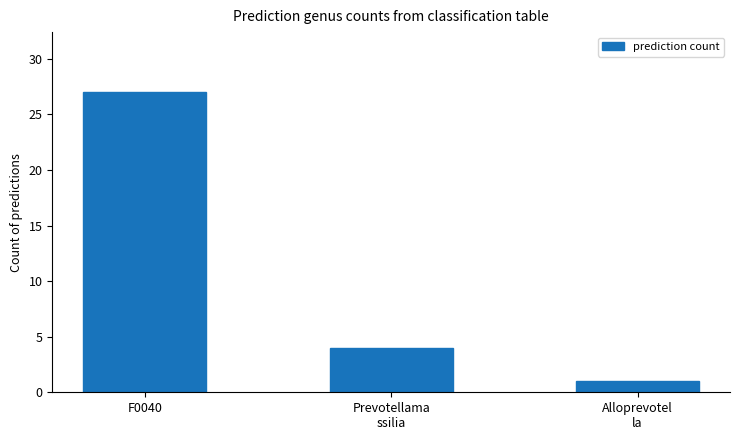

The chart shows a value of 4 at Prevotellama
ssilia. True or false?

True